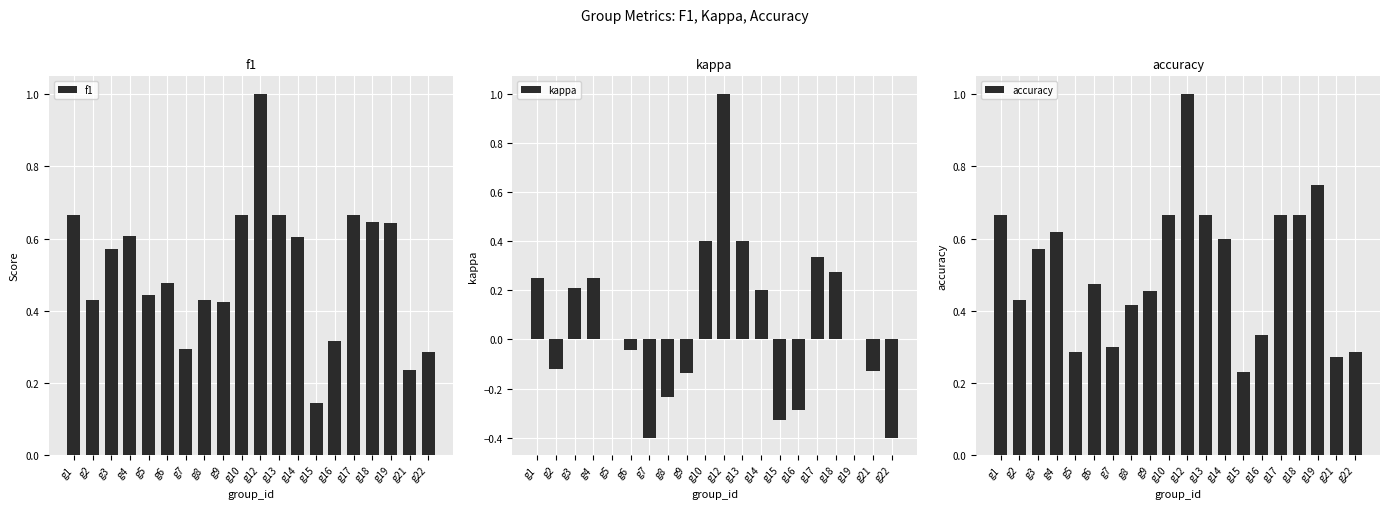

Count the number of categories in the chart.

20